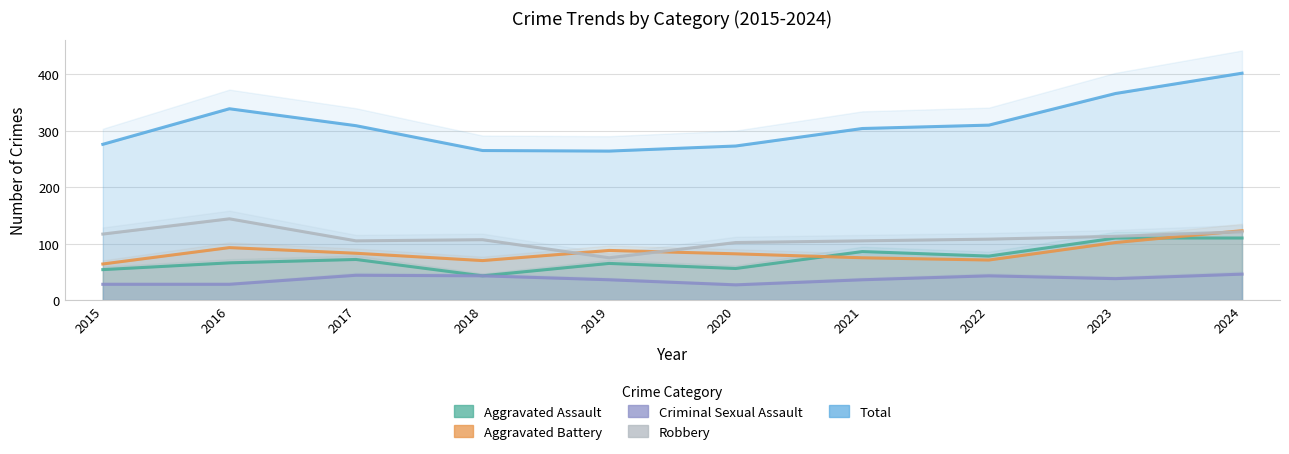

What is the approximate value of Aggravated Battery at 2016?

93